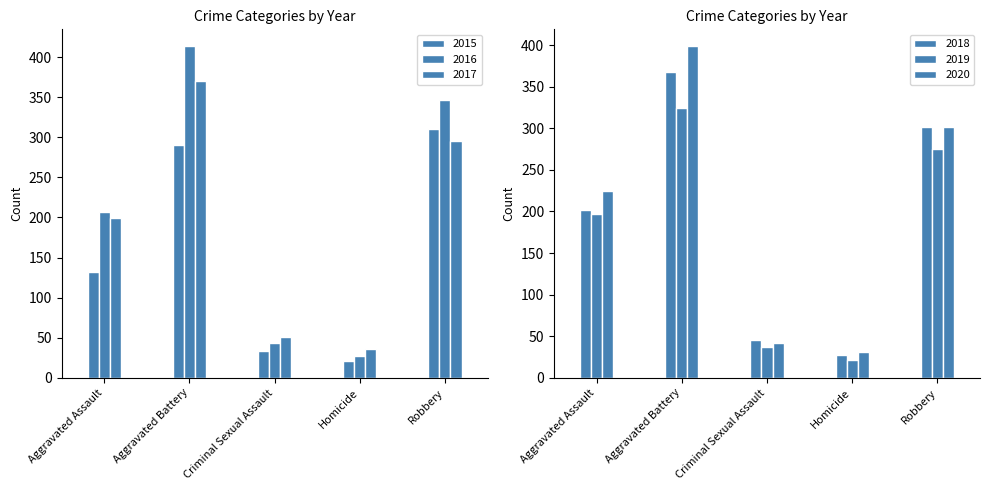

What is the total value across all series at Aggravated Assault?

1162